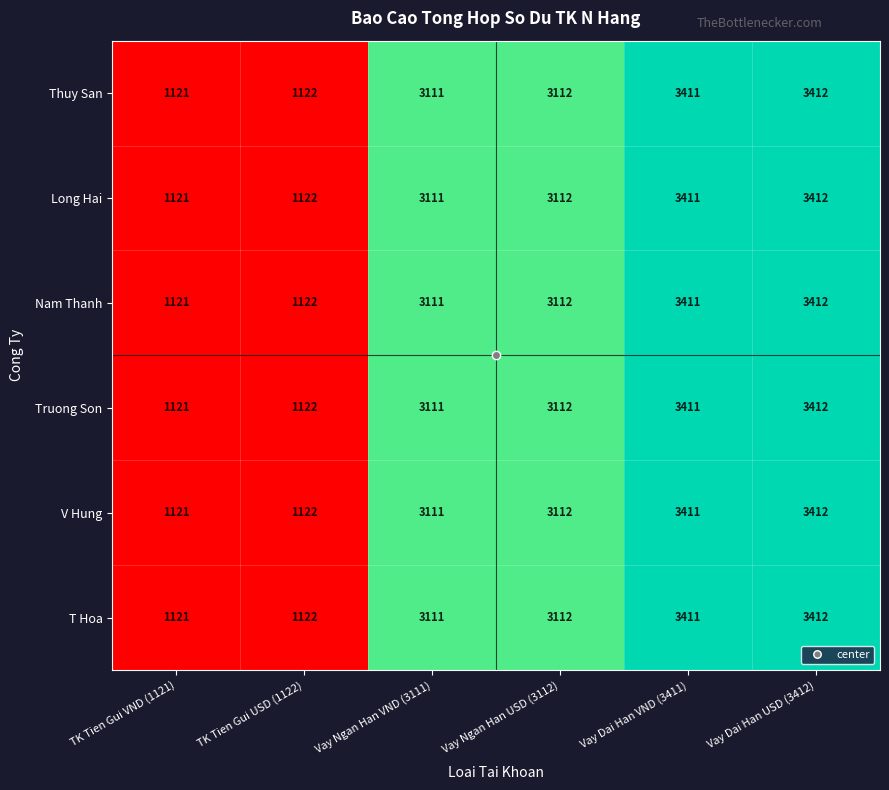

What is the approximate value of Truong Son at Vay Dai Han VND (3411), to the nearest 10?

3410